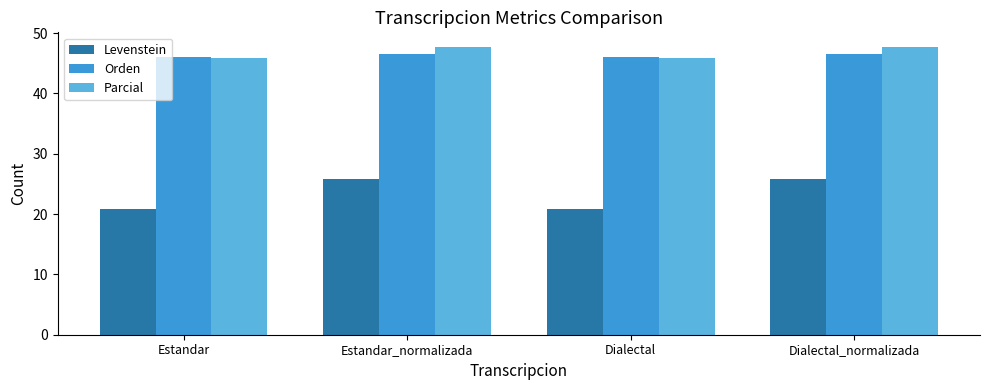

What are all the series names shown in the legend?

Levenstein, Orden, Parcial